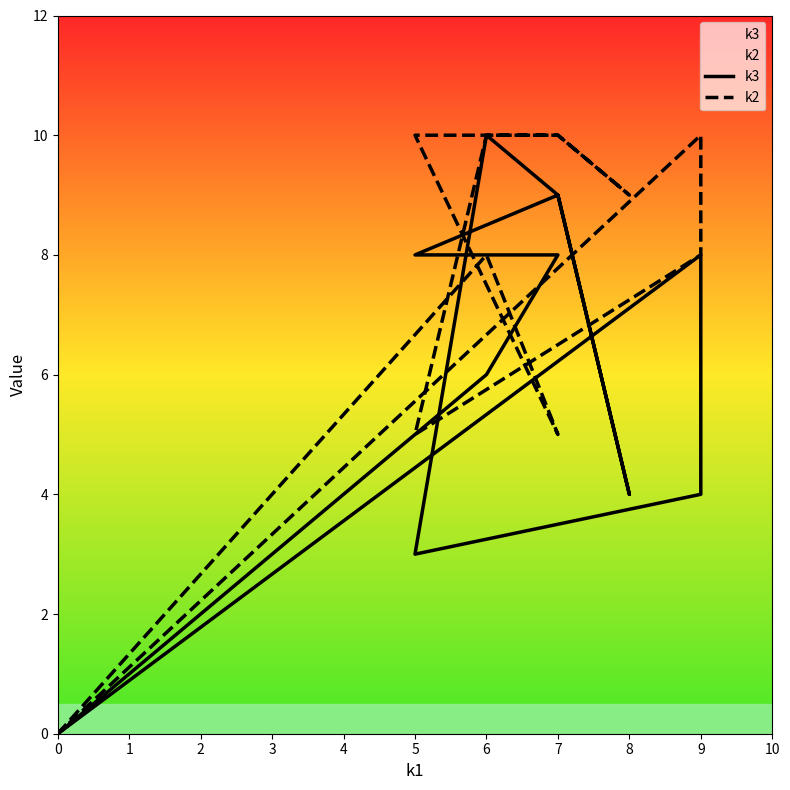

Rank the series at 7 from highest to lowest value.

k3, k2